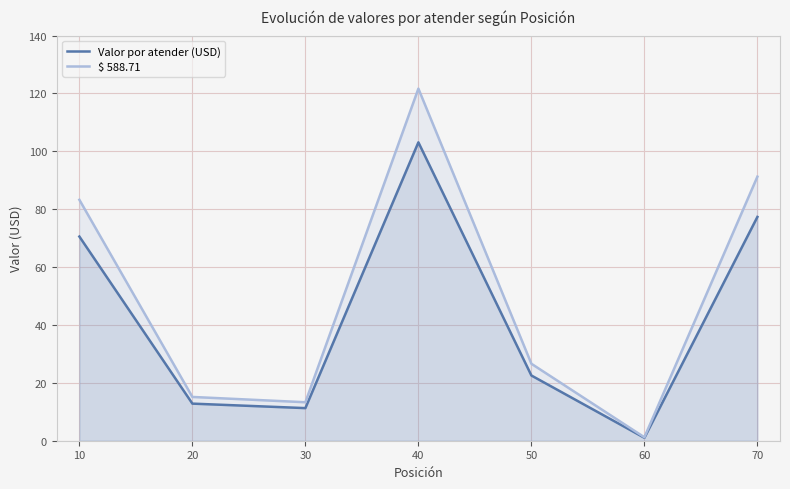

At which category is the sum across all series the highest?

40